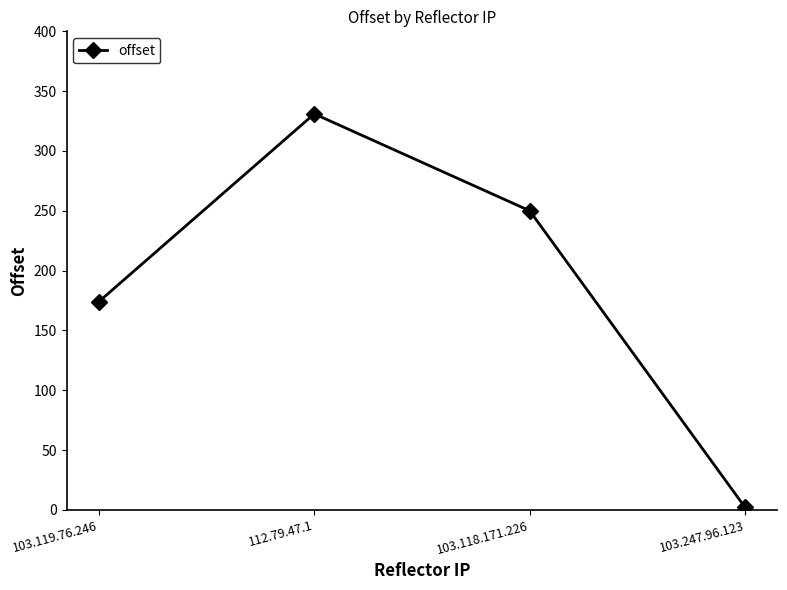

Where is the first local maximum?

112.79.47.1